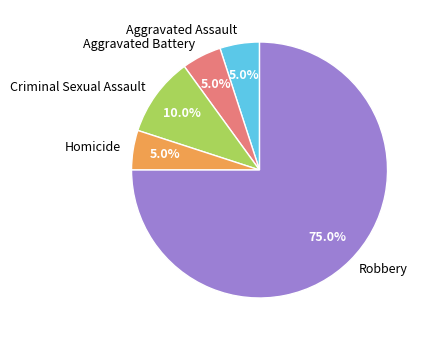

To the nearest percent, what percentage of the pie is Aggravated Assault?

5%